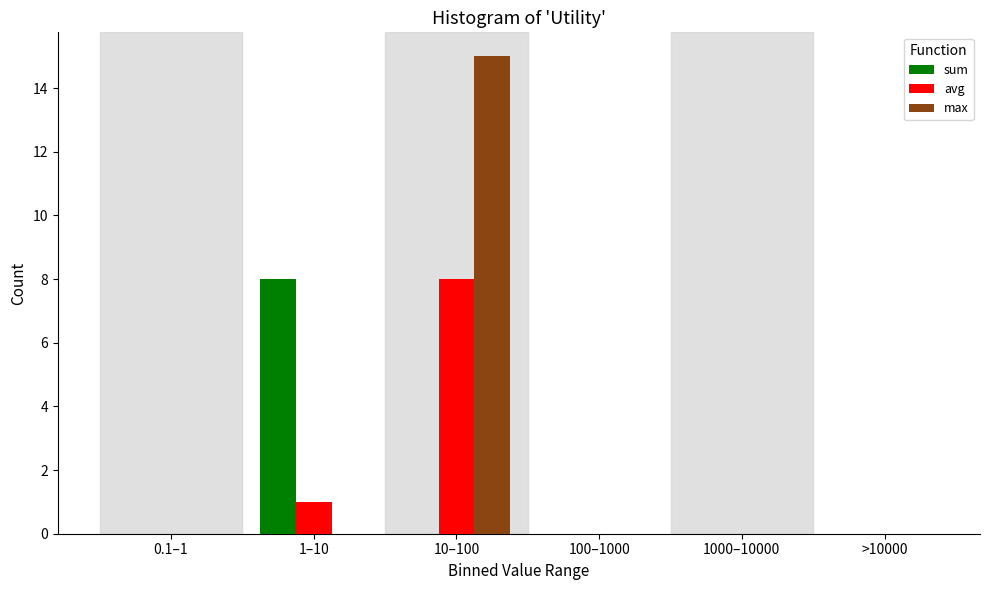

Reading left to right, extract all data points from this chart.

sum: 0.1–1=0	1–10=8	10–100=0	100–1000=0	1000–10000=0	>10000=0
avg: 0.1–1=0	1–10=1	10–100=8	100–1000=0	1000–10000=0	>10000=0
max: 0.1–1=0	1–10=0	10–100=15	100–1000=0	1000–10000=0	>10000=0